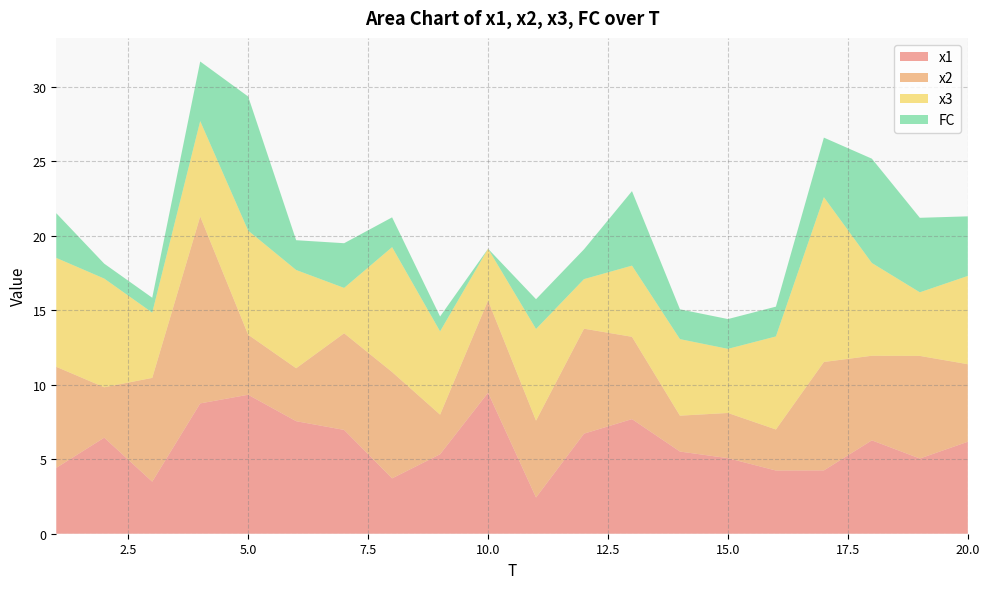

Reading left to right, what are all the values shown in this chart?

x1: 1=4.4	2=6.4	3=3.5	4=8.7	5=9.3	6=7.6	7=7.0	8=3.7	9=5.3	10=9.5	11=2.4	12=6.7	13=7.7	14=5.5	15=5.1	16=4.2	17=4.2	18=6.3	19=5.0	20=6.2
x2: 1=6.8	2=3.4	3=7.0	4=12.5	5=4.0	6=3.6	7=6.5	8=7.1	9=2.7	10=6.2	11=5.2	12=7.0	13=5.5	14=2.4	15=3.0	16=2.8	17=7.3	18=5.7	19=6.9	20=5.2
x3: 1=7.3	2=7.3	3=4.4	4=6.4	5=7.0	6=6.6	7=3.0	8=8.4	9=5.6	10=3.5	11=6.1	12=3.3	13=4.8	14=5.1	15=4.3	16=6.2	17=11.1	18=6.2	19=4.3	20=5.9
FC: 1=3.0	2=1.0	3=1.0	4=4.0	5=9.0	6=2.0	7=3.0	8=2.0	9=1.0	10=0.0	11=2.0	12=2.0	13=5.0	14=2.0	15=2.0	16=2.0	17=4.0	18=7.0	19=5.0	20=4.0